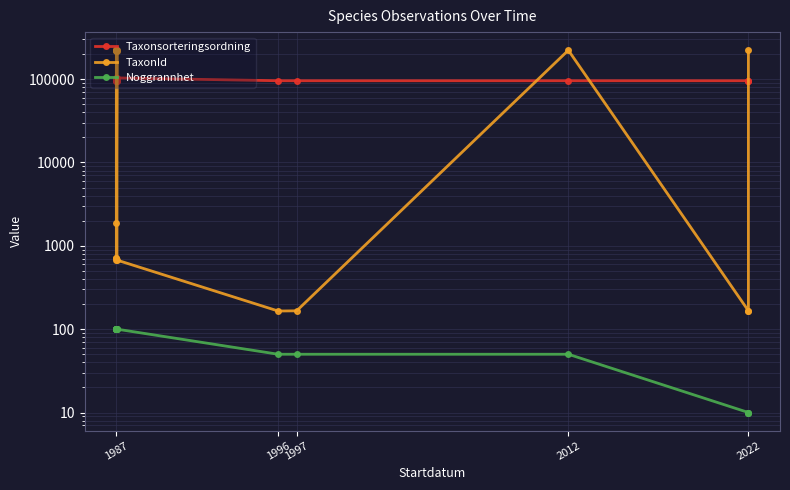

What is the value of the Taxonsorteringsordning point at the 2nd from the left?

101128